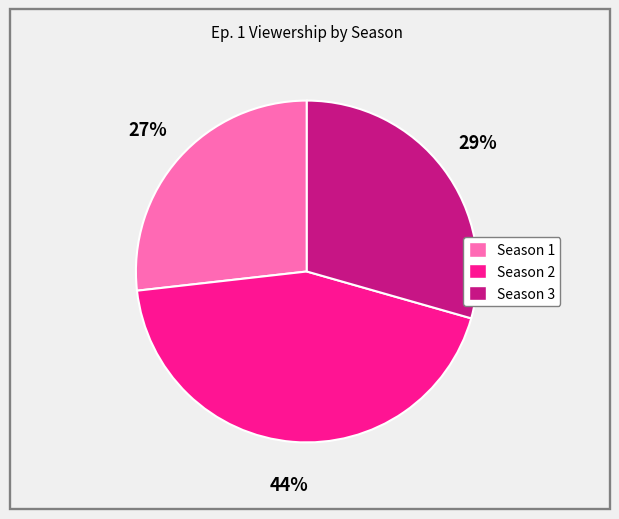

Which category has the smallest portion of the pie?

Season 1